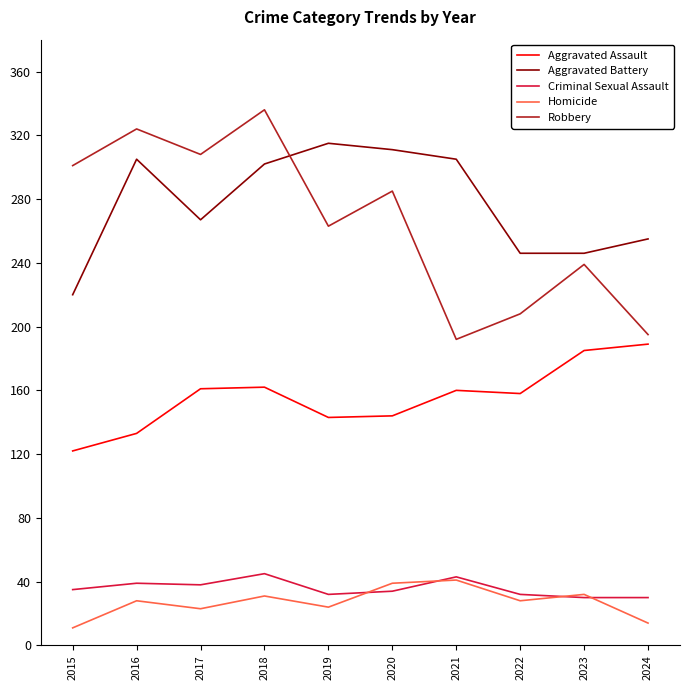

What is the lowest value of the Aggravated Assault series?

122